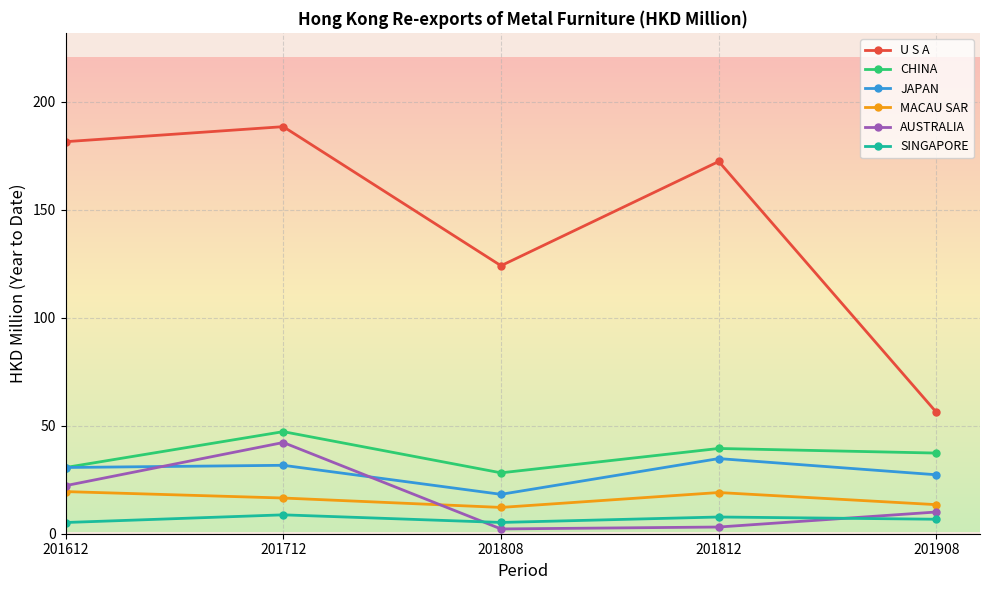

At which category does MACAU SAR reach its first local valley?

201808